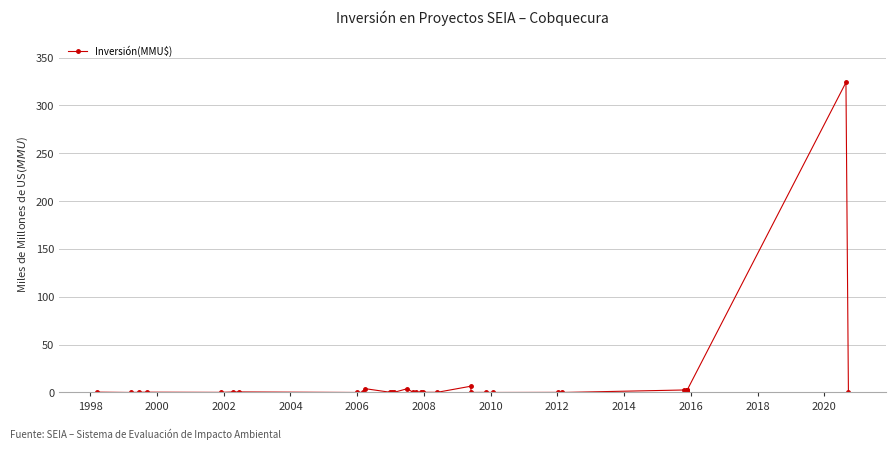

What is the difference between the maximum and minimum values?

324.0